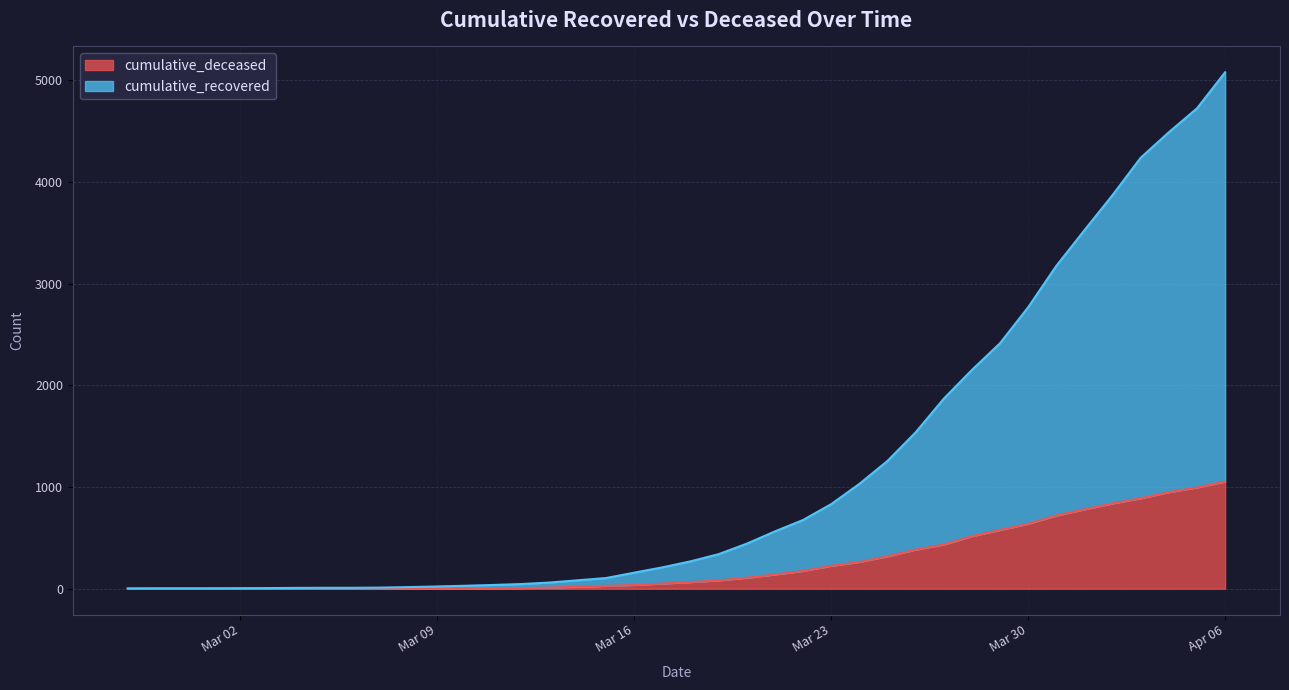

Does the chart display data point markers on the line(s)?

No